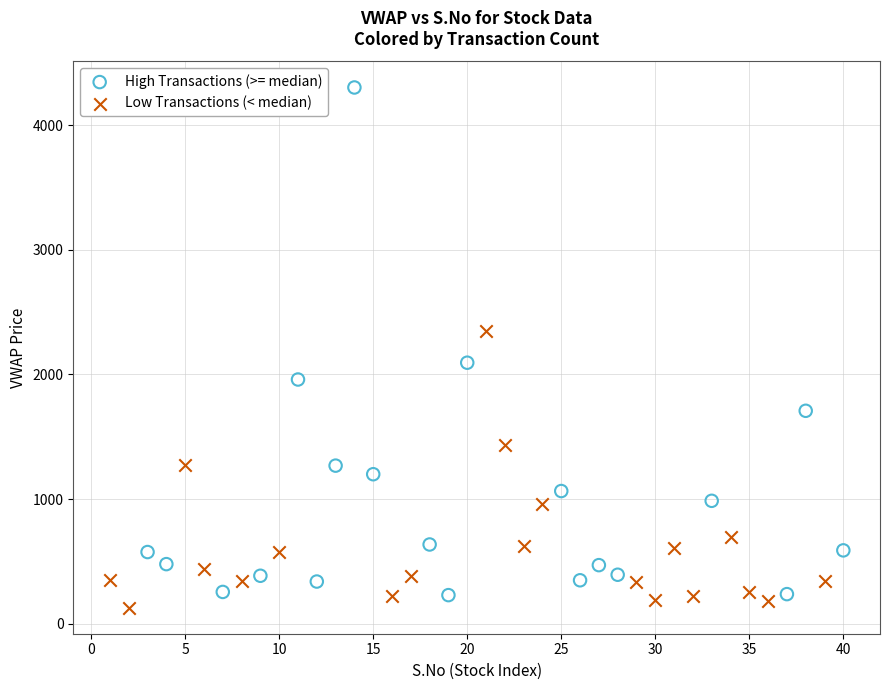

Which series reaches the maximum Y coordinate?

High Transactions (>= median)